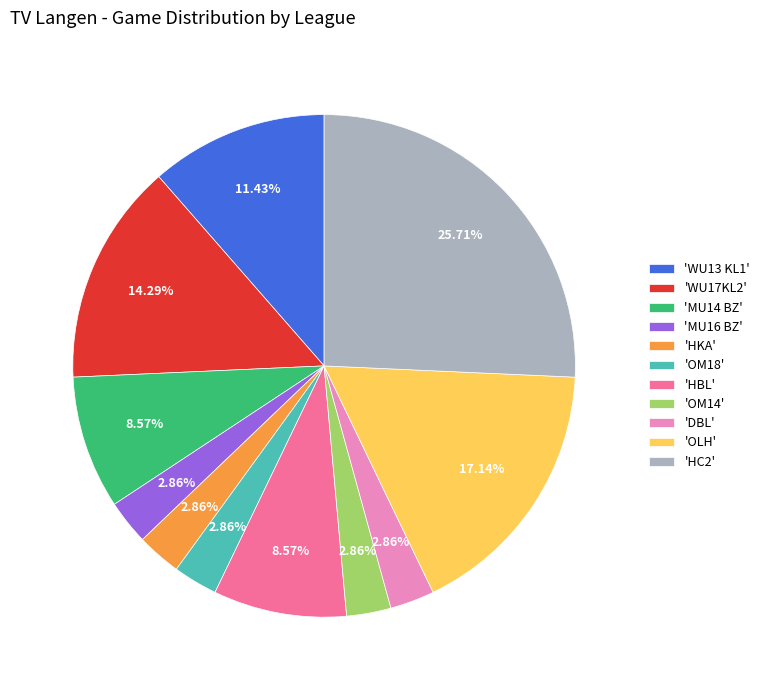

Approximately how many times larger is the value at 'OM18' compared to 'DBL'?

1.0